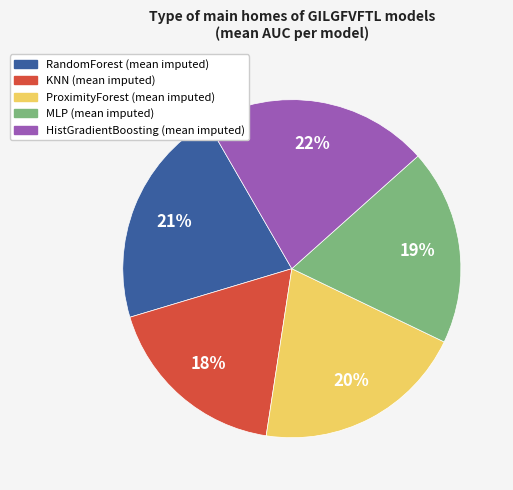

Is ProximityForest (mean imputed) the majority of the pie?

No